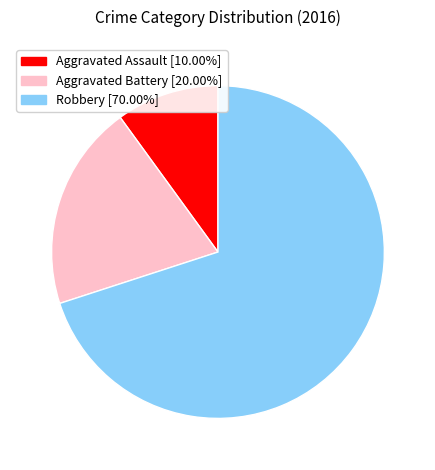

True or false: Aggravated Battery accounts for 14% of the total.

False